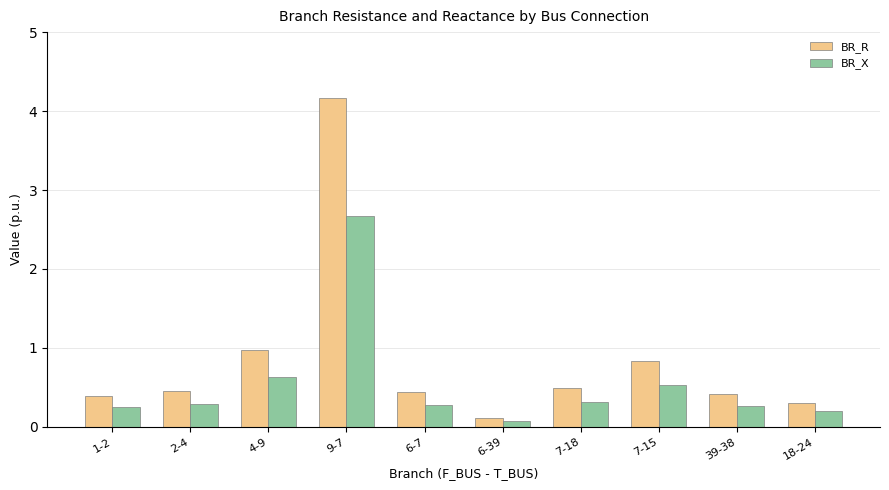

What is the total value across all series at 2-4?

0.7